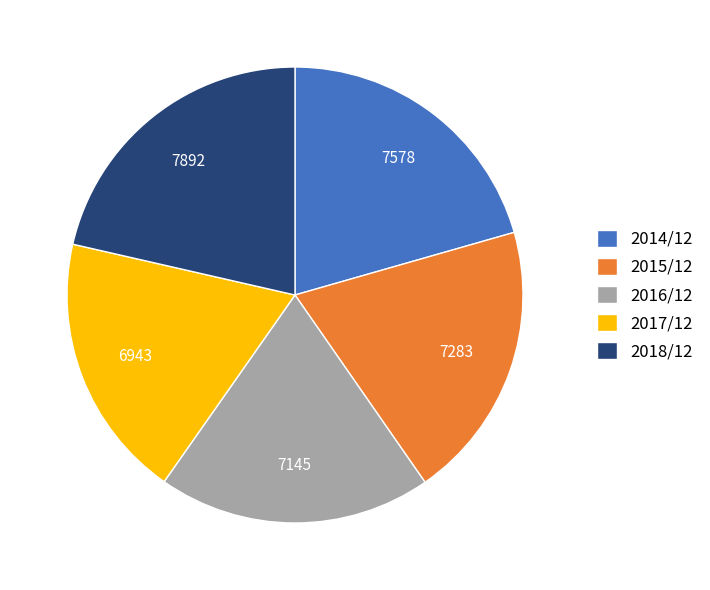

The 2018/12 slice represents 12% of the pie. True or false?

False